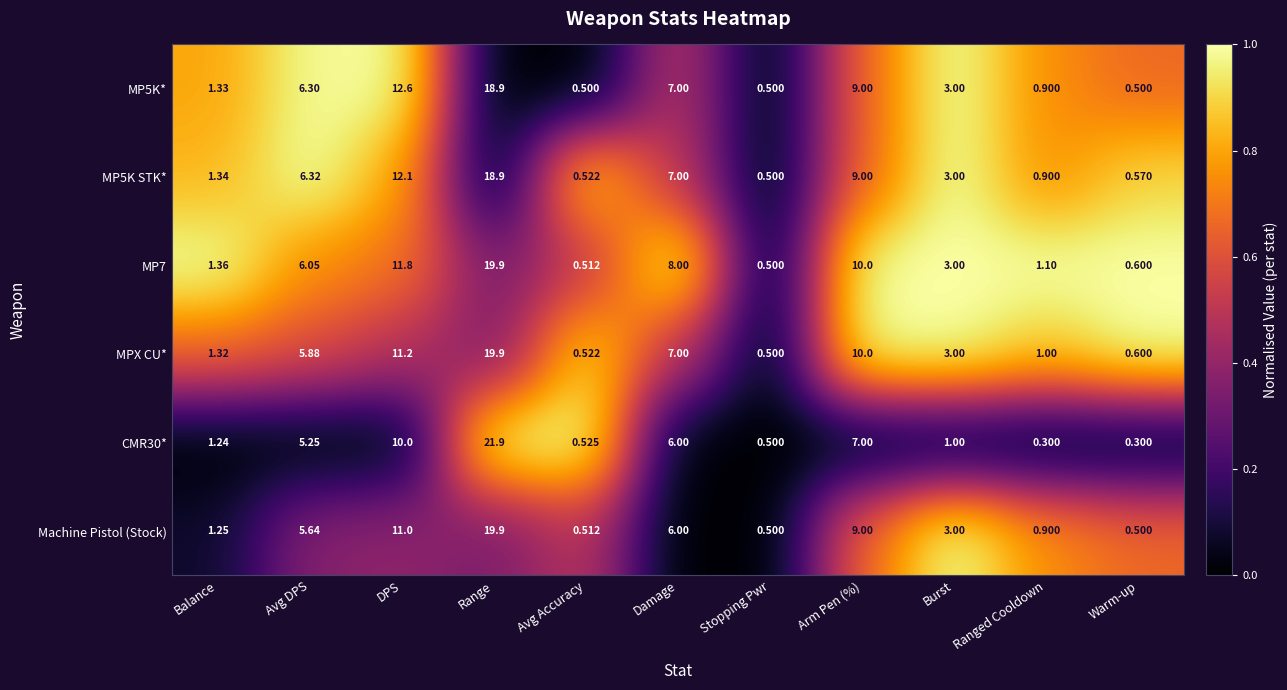

At which category does the chart reach its peak across all series?

Range